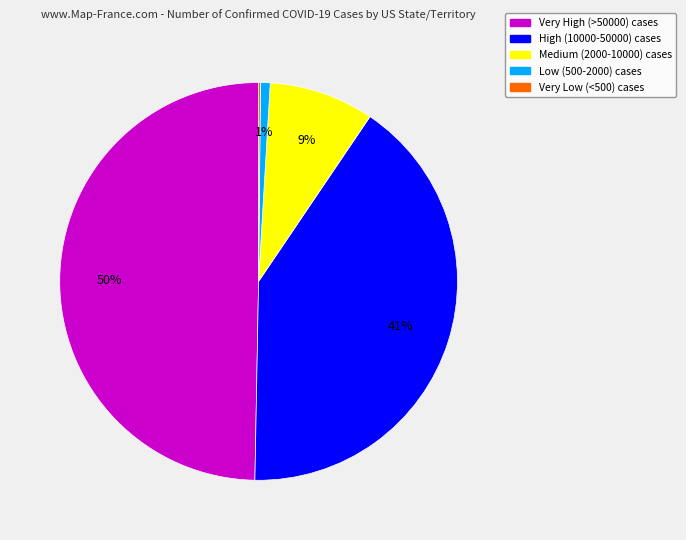

To the nearest percent, what is the difference between the largest and smallest slice percentages?

50%